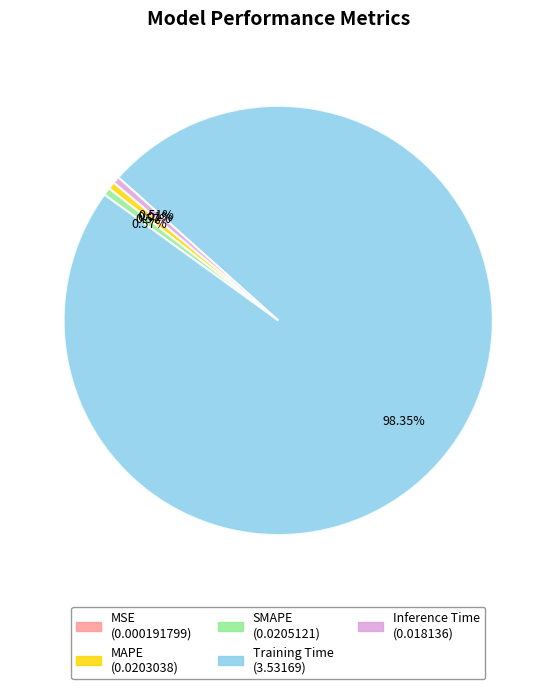

What is the largest slice in the pie chart?

Training Time